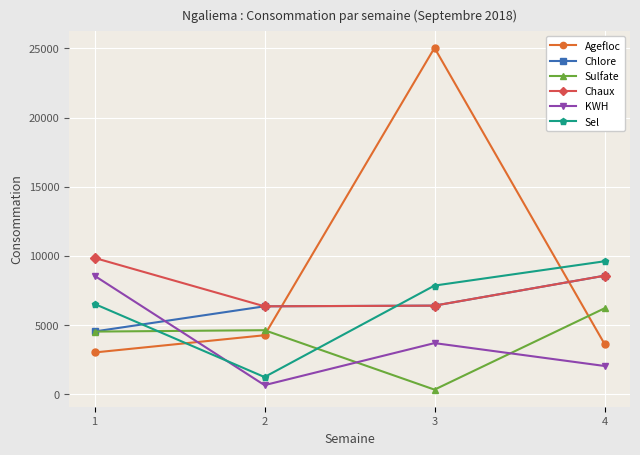

Which category has the lowest value across all series?

3